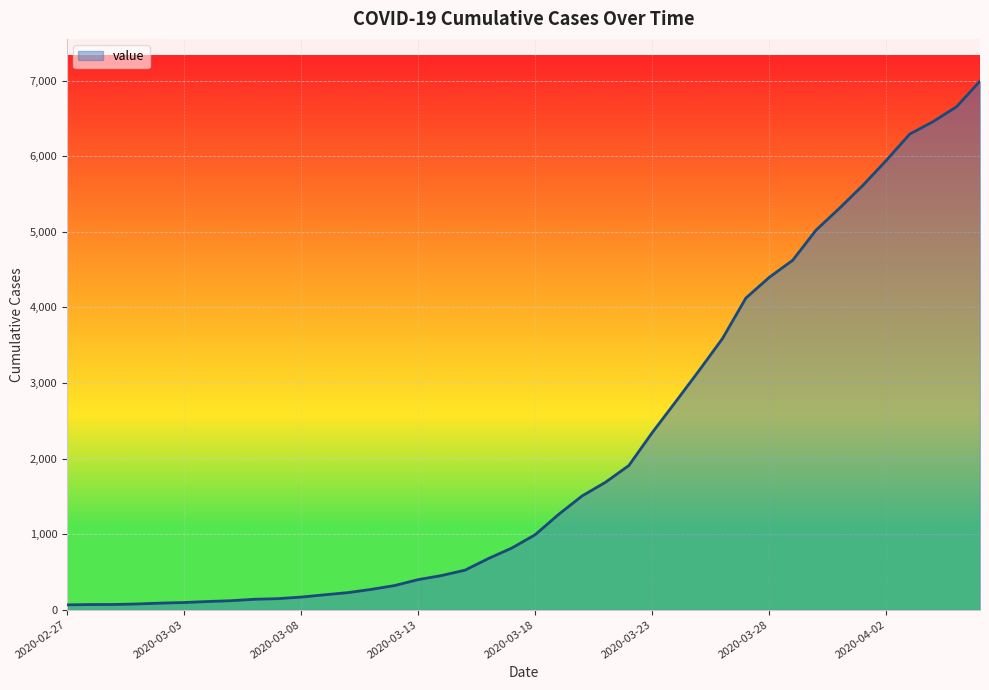

What is the difference between the maximum and minimum values?

6931